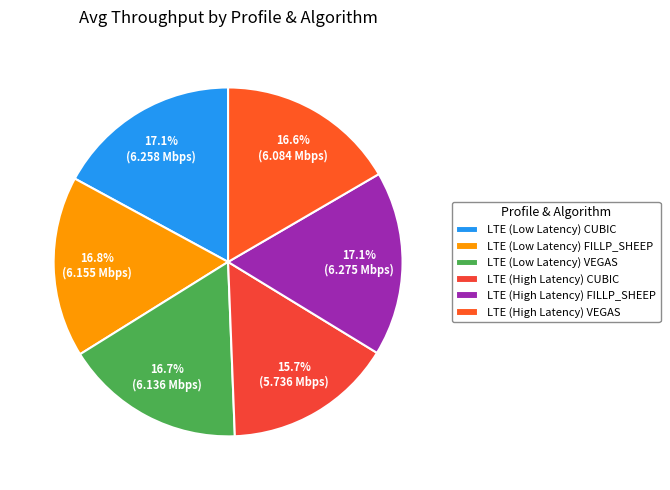

Which category has the smallest portion of the pie?

LTE (High Latency) CUBIC